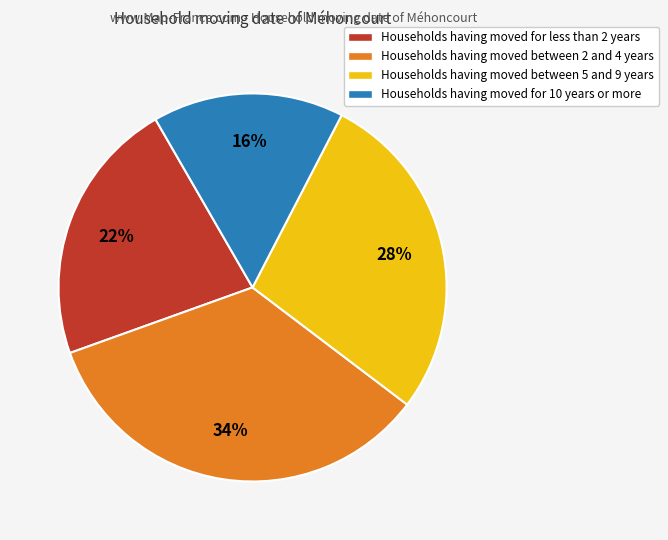

Between Households having moved for less than 2 years and Households having moved between 2 and 4 years, which is larger?

Households having moved between 2 and 4 years